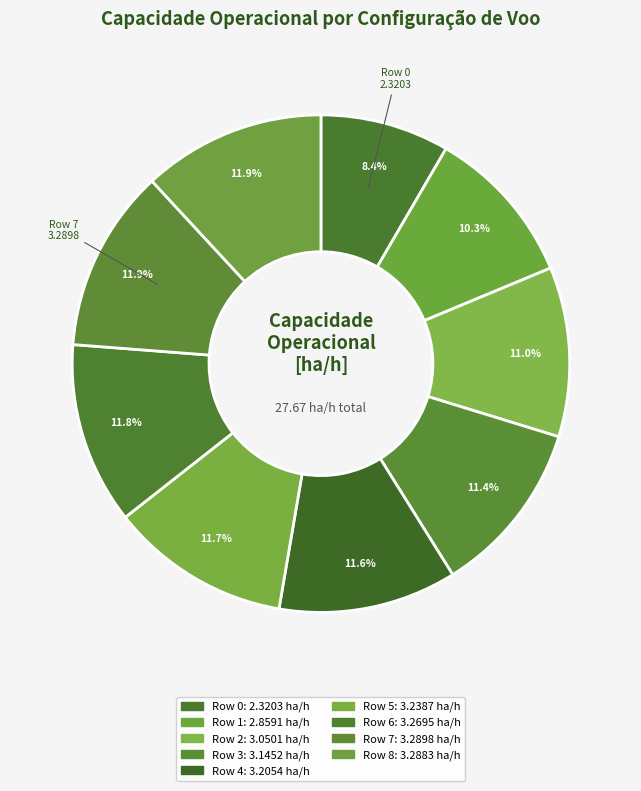

What is the total percentage of Row 5 and Row 4?

23.3%